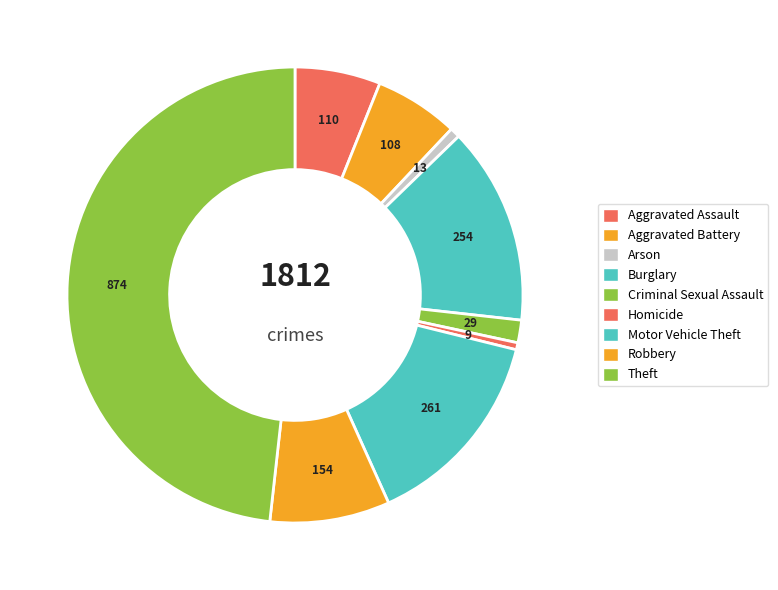

Is it true that Theft is 48% of the pie?

True